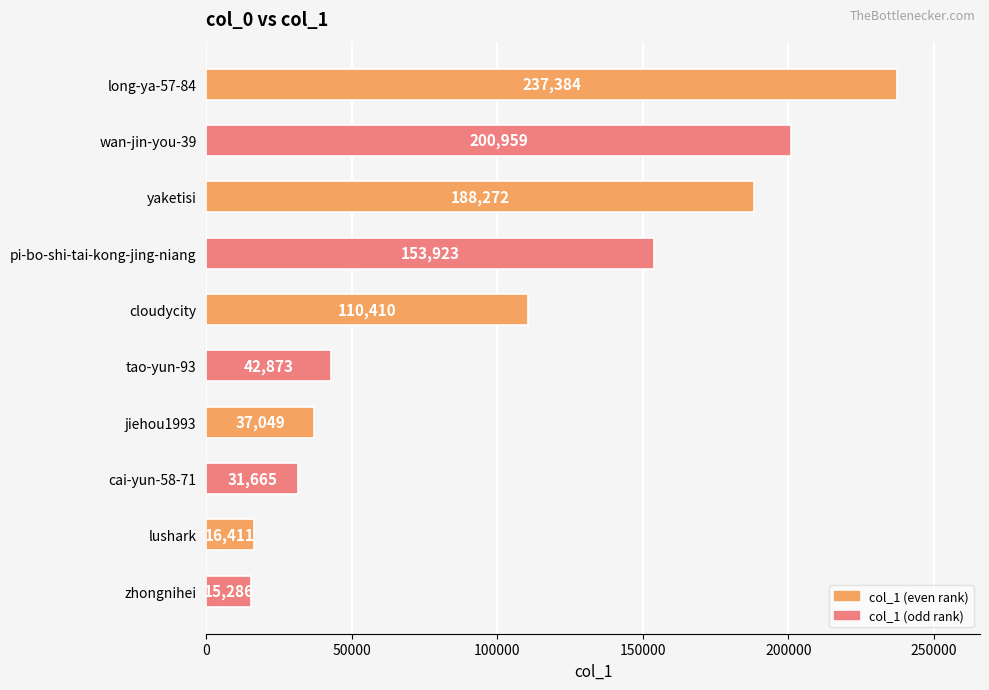

The chart shows a value of 237384 at long-ya-57-84. True or false?

True